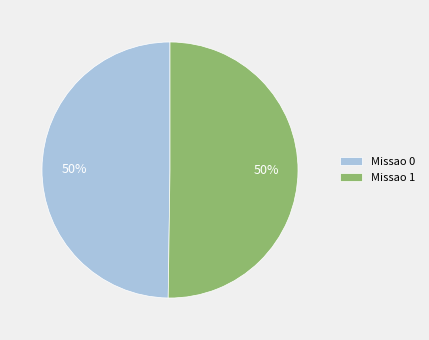

To the nearest percent, what percentage of the pie is Missao 0?

50%